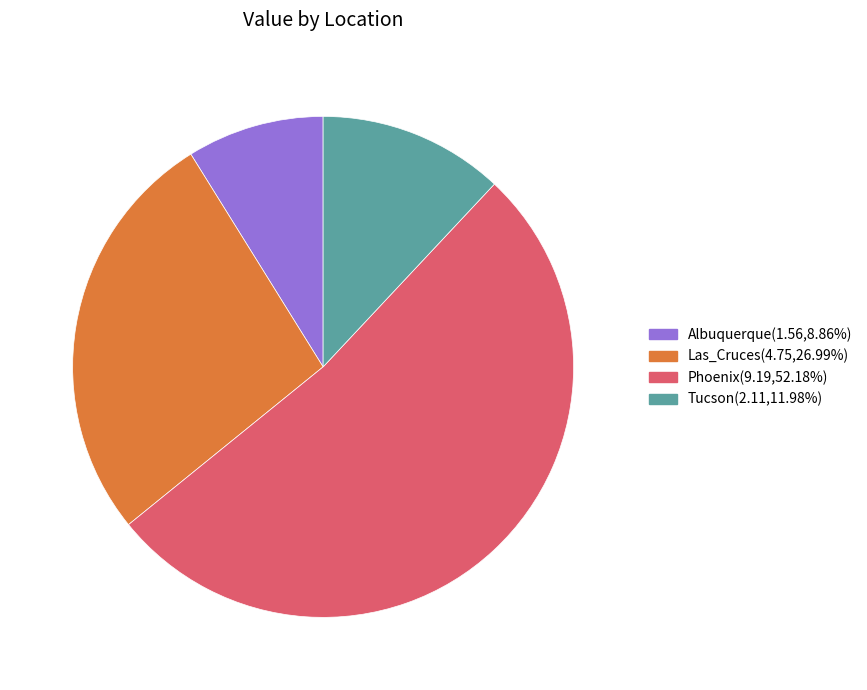

What is the ratio of the value at Las_Cruces(4.75,26.99%) to the value at Tucson(2.11,11.98%)?

2.3